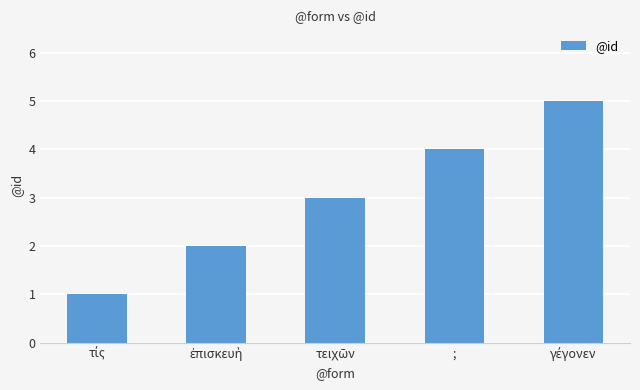

What is the value of the 5th bar from the left?

5